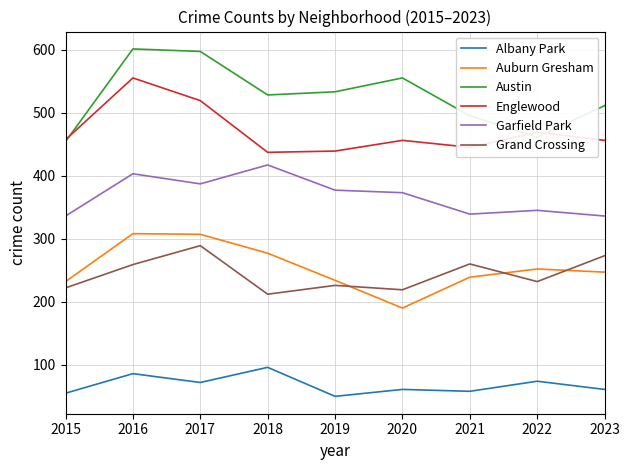

What is the difference between the second highest and minimum values in the Grand Crossing series?

61